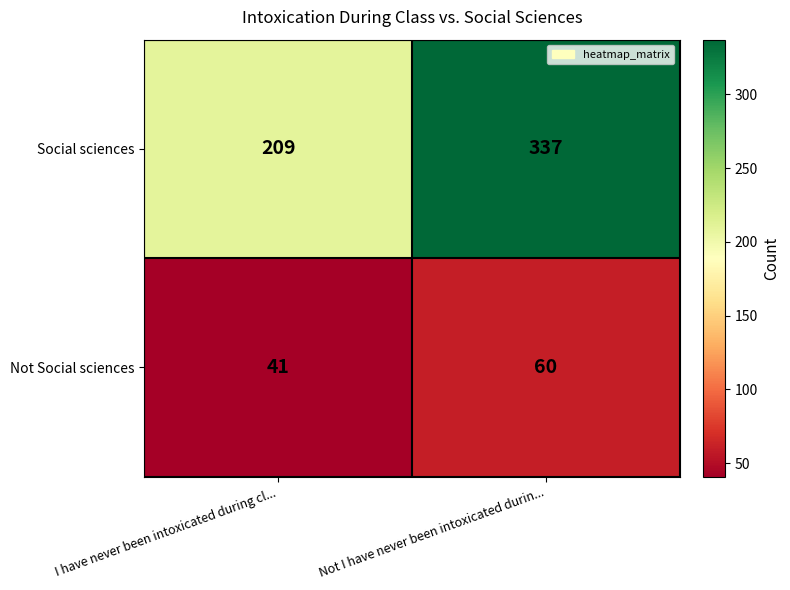

Reading left to right, extract all data points from this chart.

Social sciences: I have never been intoxicated during cl...=209	Not I have never been intoxicated durin...=337
Not Social sciences: I have never been intoxicated during cl...=41	Not I have never been intoxicated durin...=60